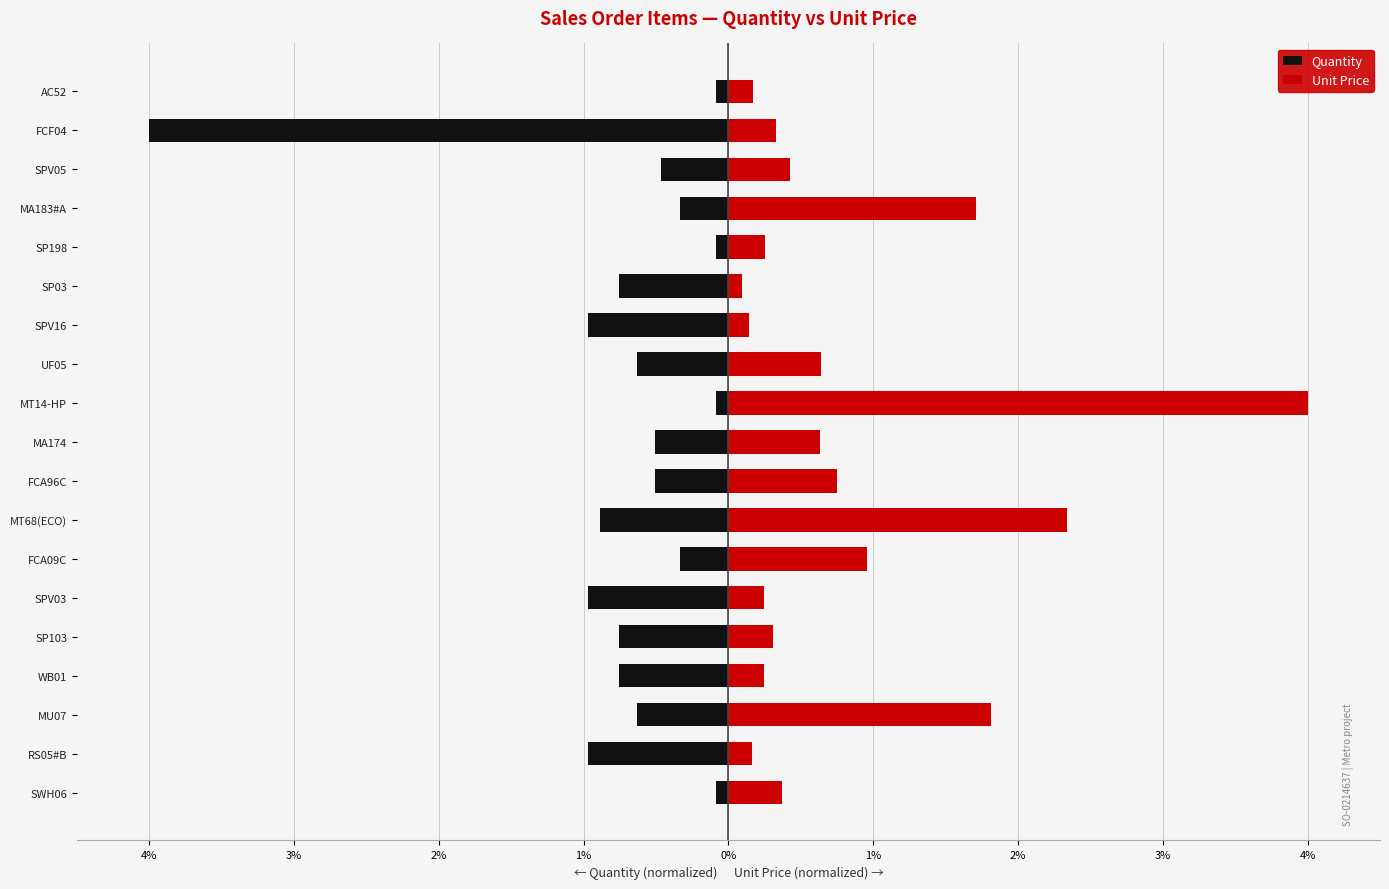

Are the bars horizontal?

Yes